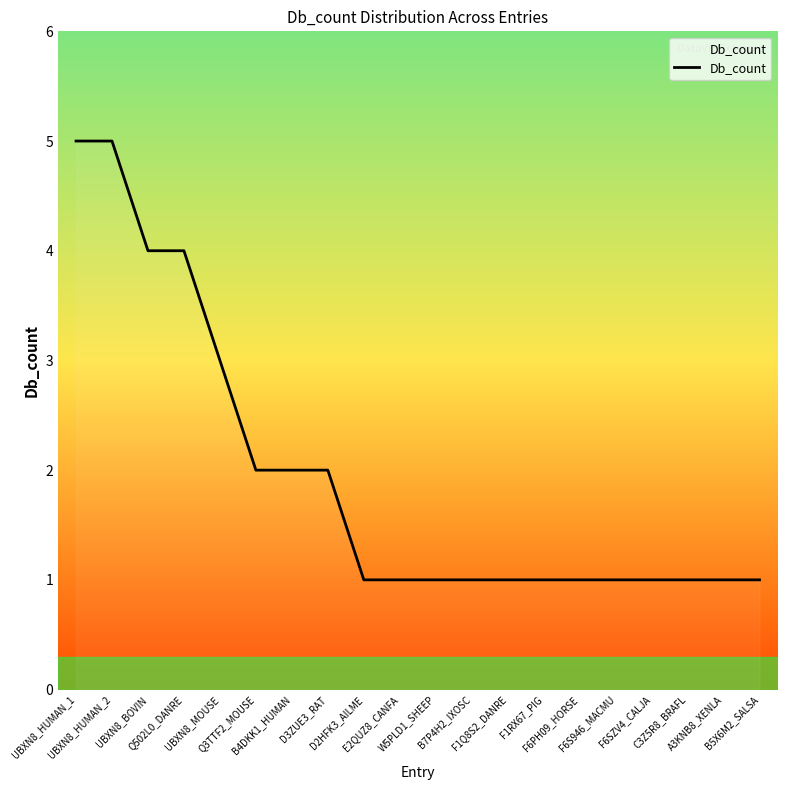

What is the difference between the maximum and minimum values?

4